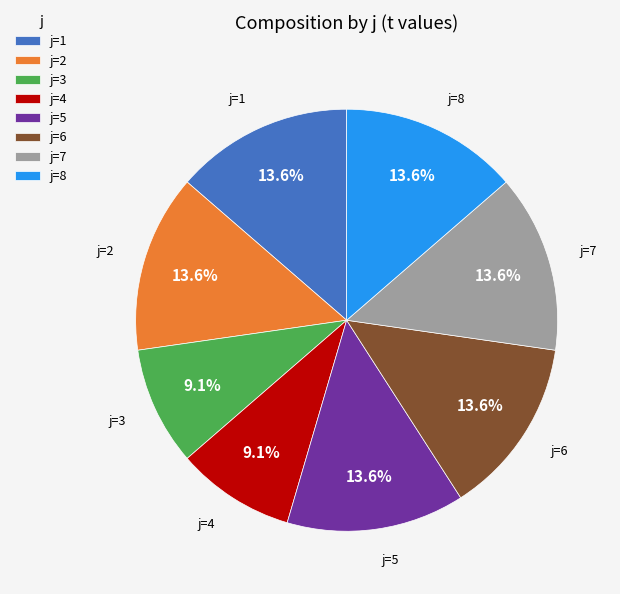

Is there a majority slice in this chart?

No